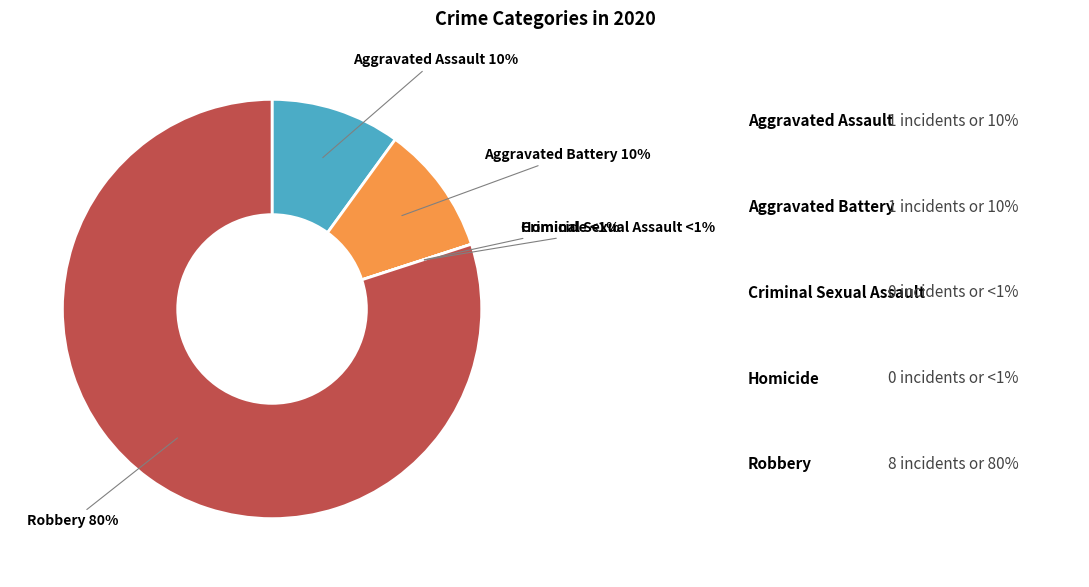

To the nearest percent, what is the combined percentage of Robbery and Aggravated Assault?

90%